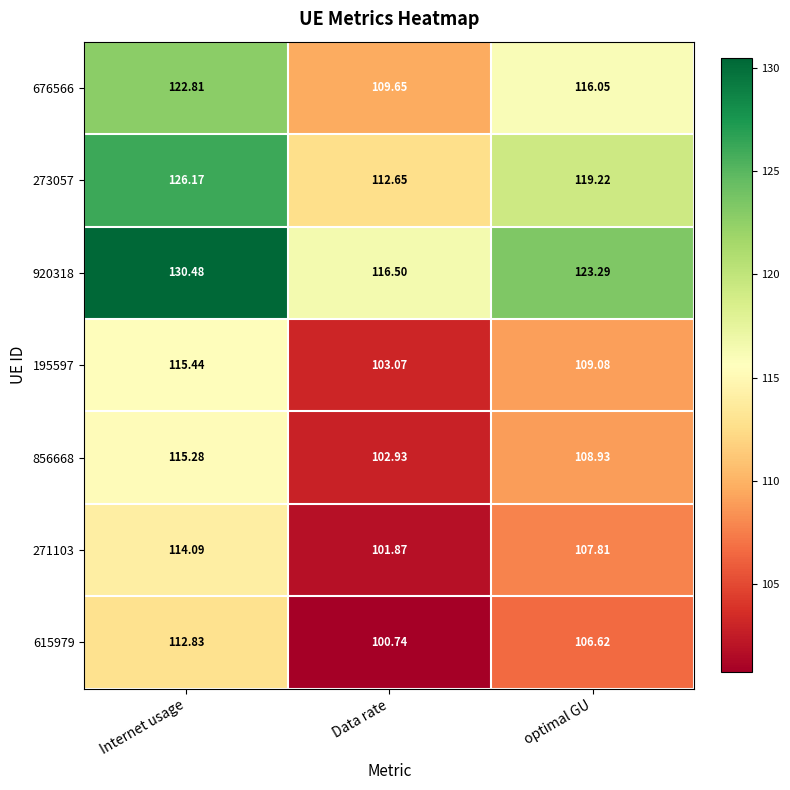

At which label does 676566 first exceed 116?

Internet usage